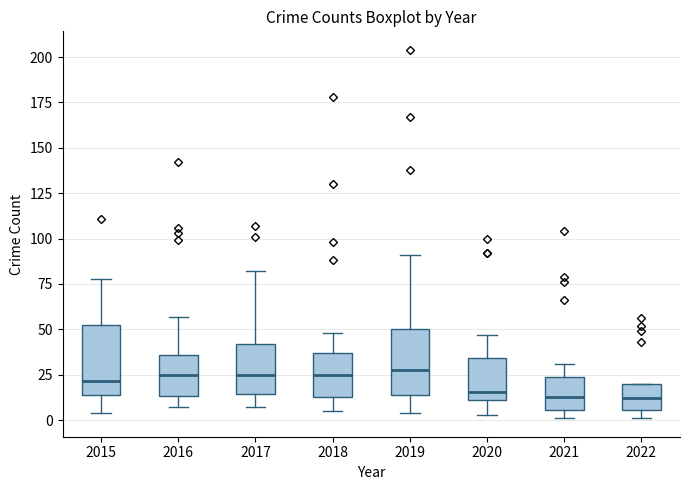

Where does the median line of the box at x = 2015 sit on the y-axis? The values are not printed on the chart, so give them approximately, as read against the axis.

20